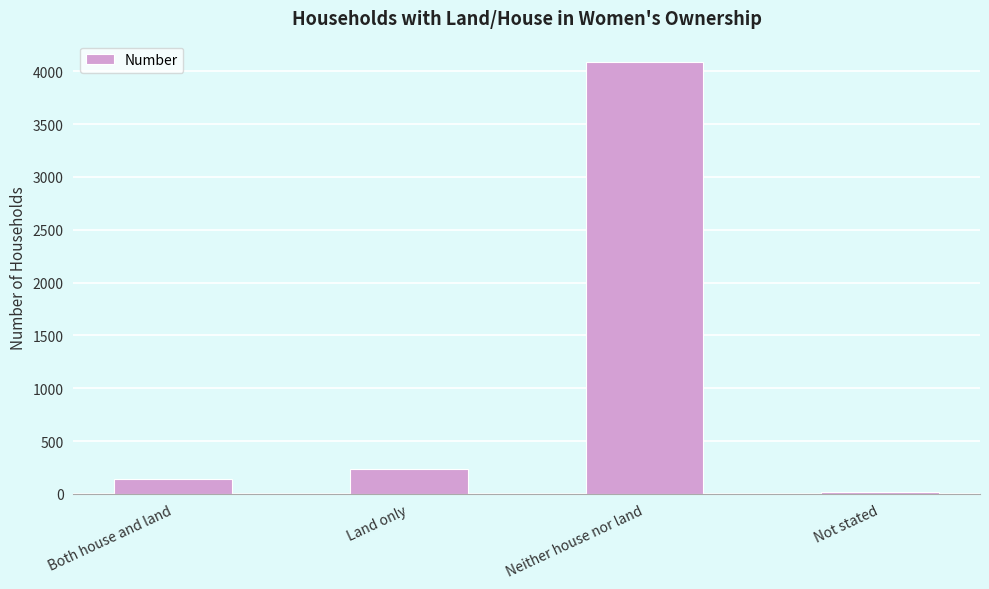

List the labels in order of value, largest first.

Neither house nor land, Land only, Both house and land, Not stated